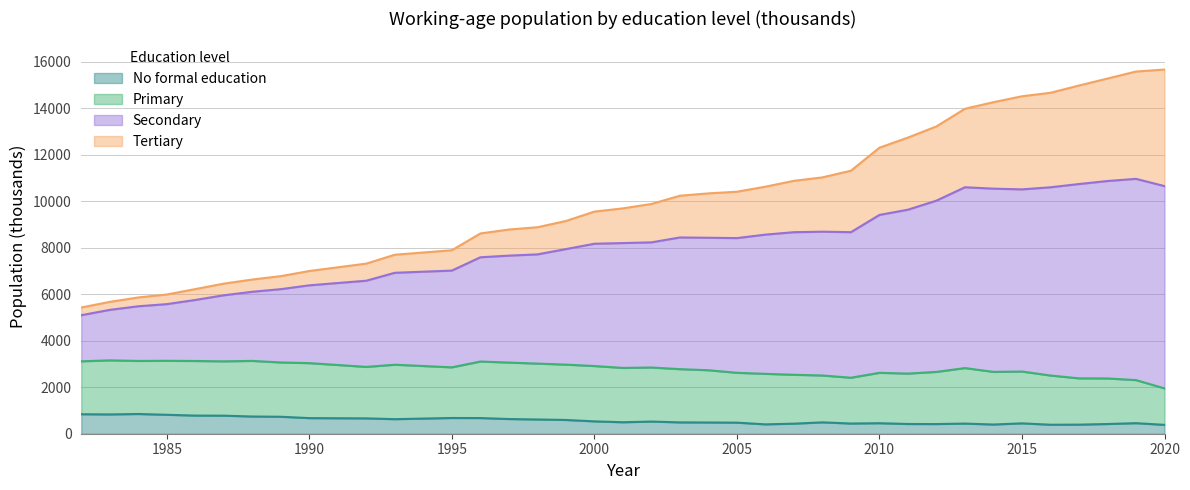

True or false: Tertiary and Secondary cross at least once.

False